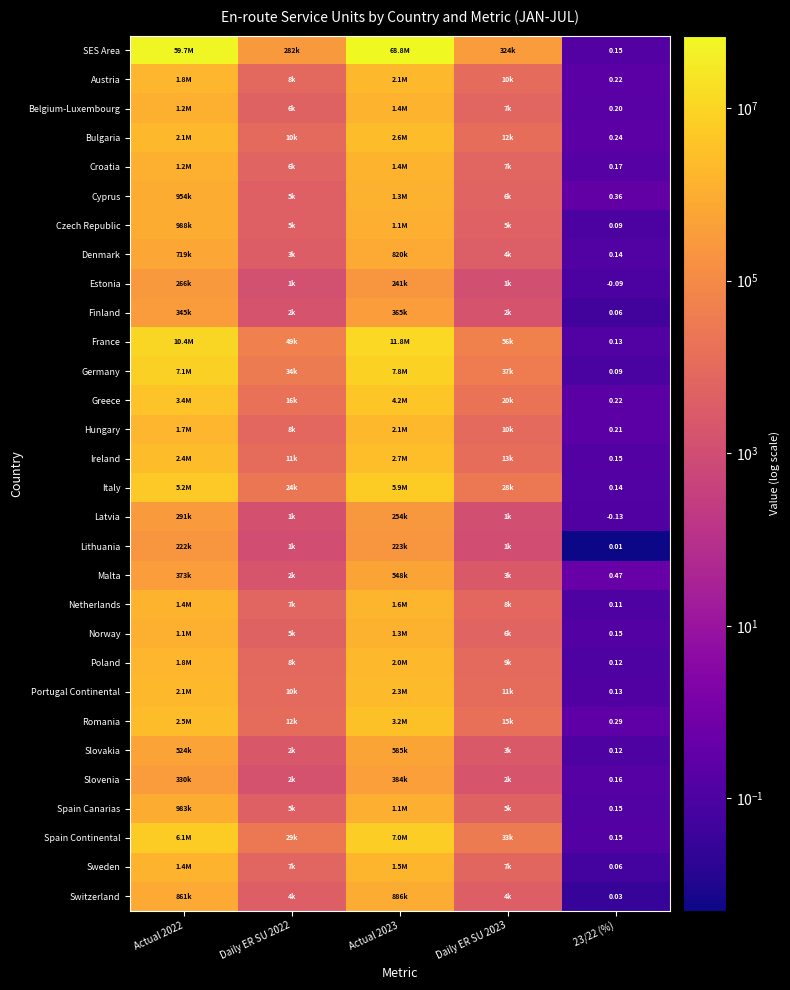

How many distinct data groups are displayed?

30